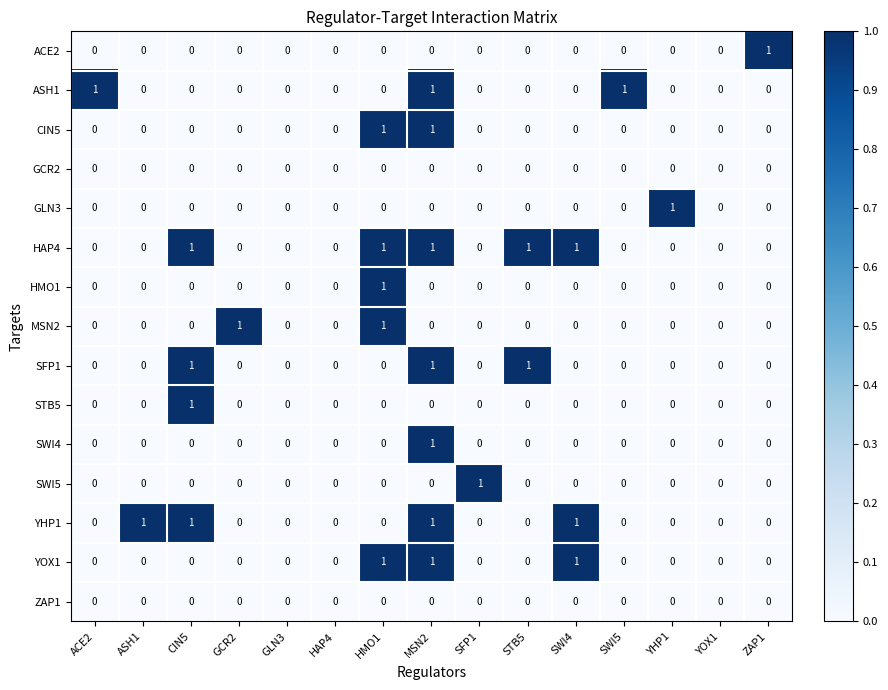

Count the ACE2 values in the range 0 to 1.

15